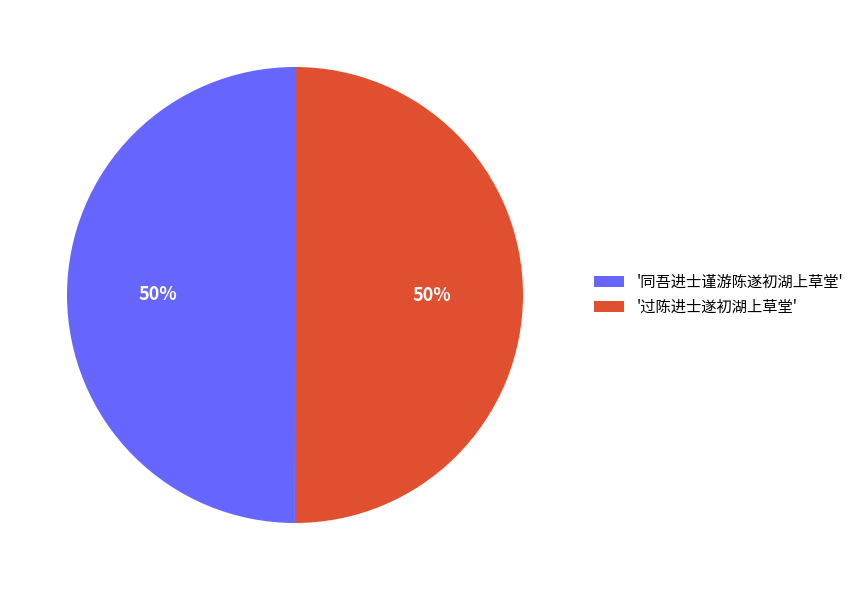

What percentage is the '过陈进士遂初湖上草堂' slice, to the nearest percent?

50%